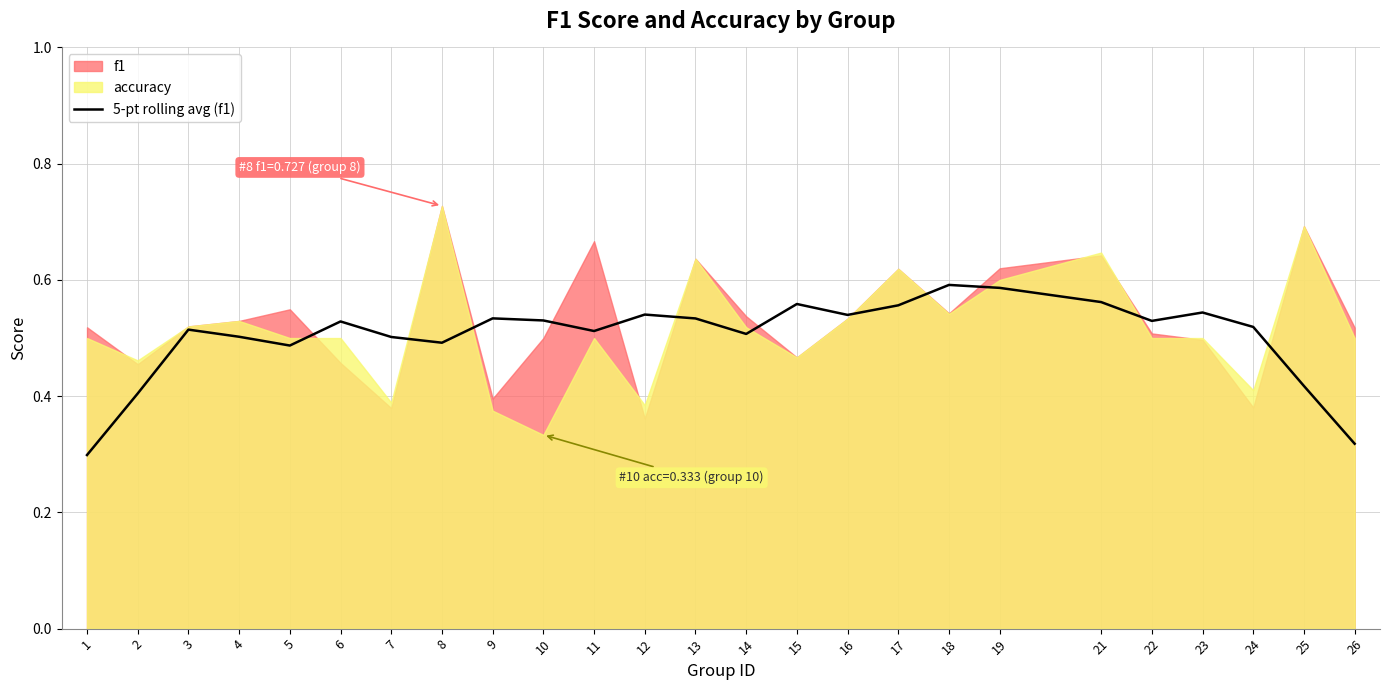

Between 13 and 11, which is larger?

13